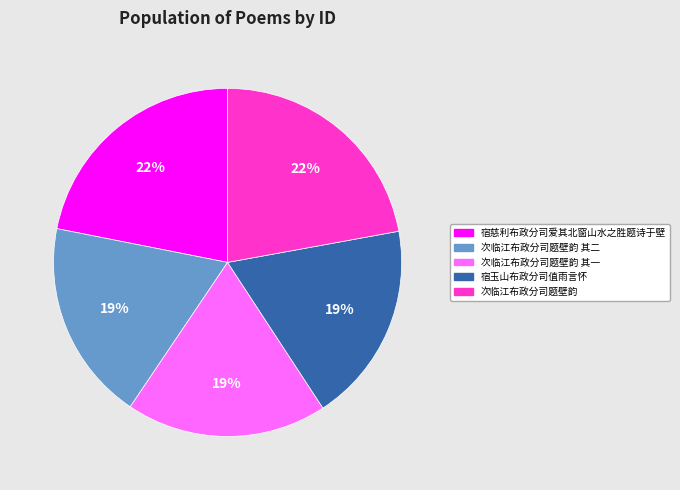

To the nearest percent, what is the average slice percentage?

20%